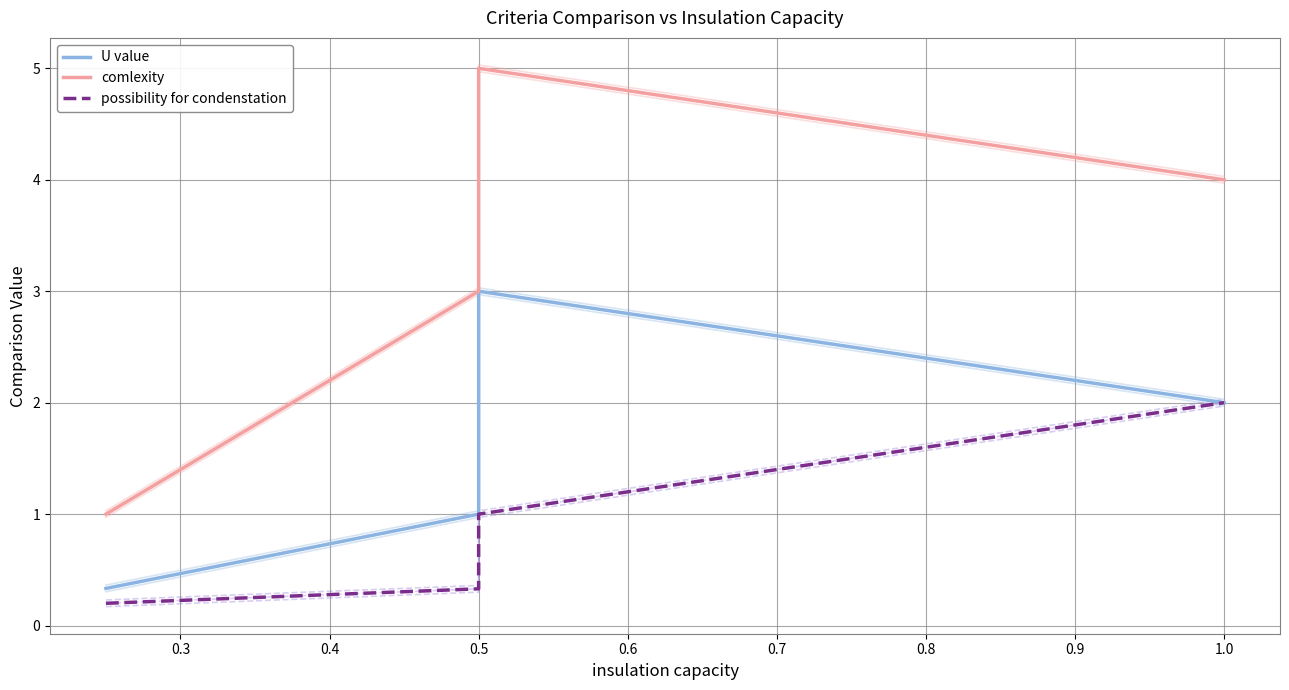

True or false: U value and comlexity intersect in this chart.

False